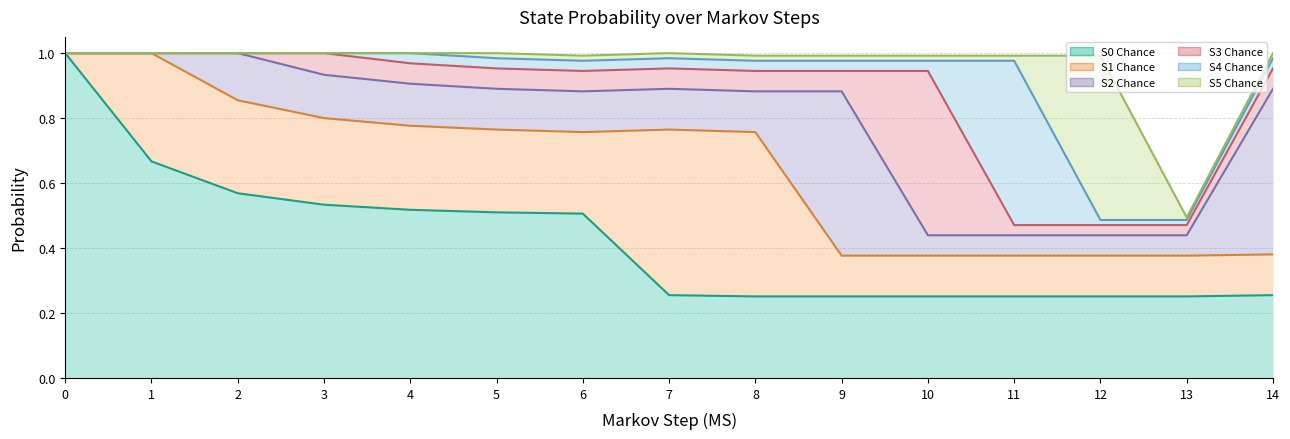

At which label is S0 Chance closest to 0?

8